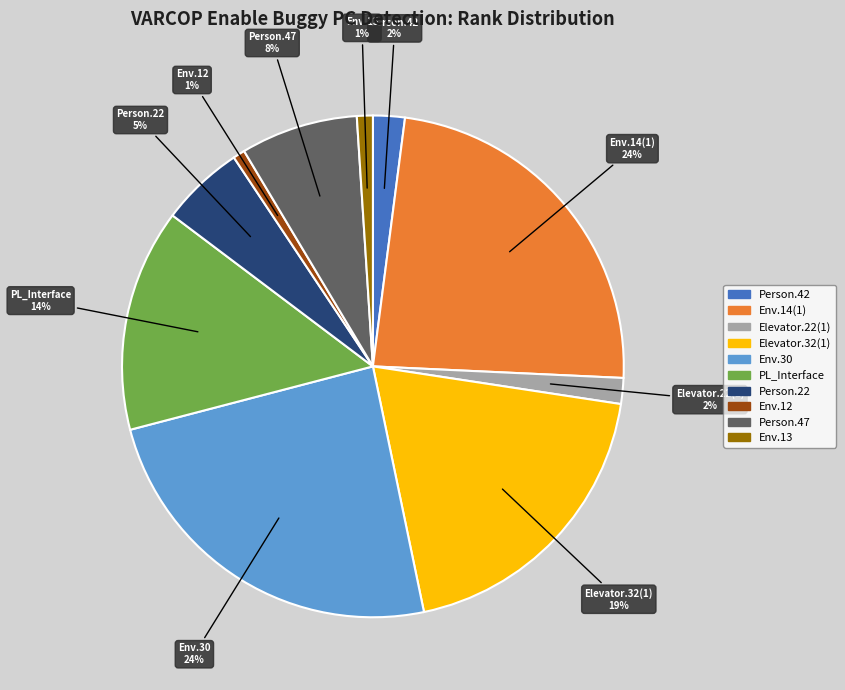

Is there a majority slice in this chart?

No